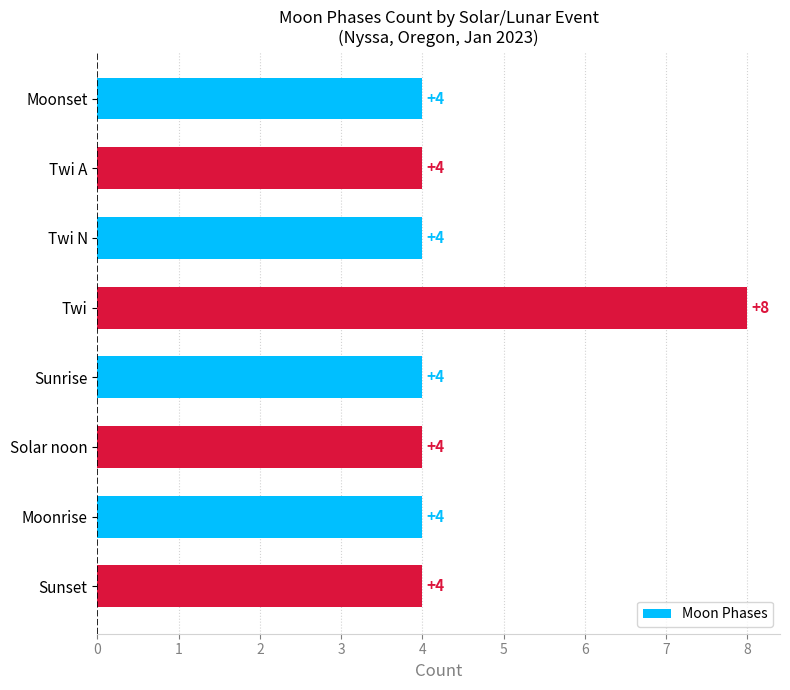

What is the minimum value shown in the chart?

4